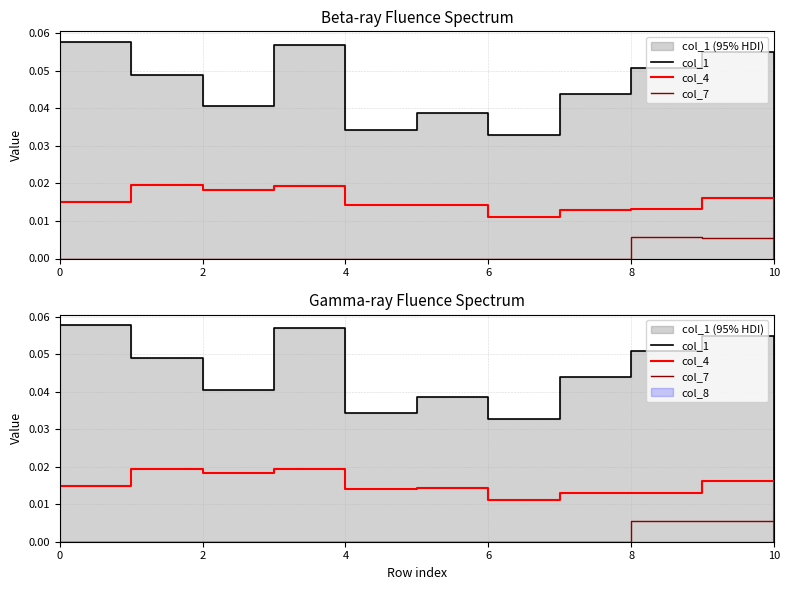

The value of col_1 at 8 is 0.1. True or false?

True